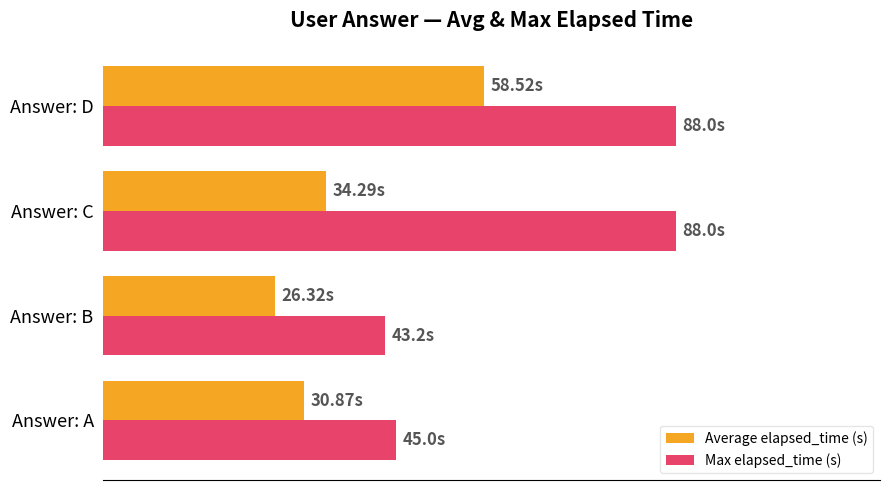

Rank the series by their maximum value, from lowest to highest.

Average elapsed_time (s), Max elapsed_time (s)